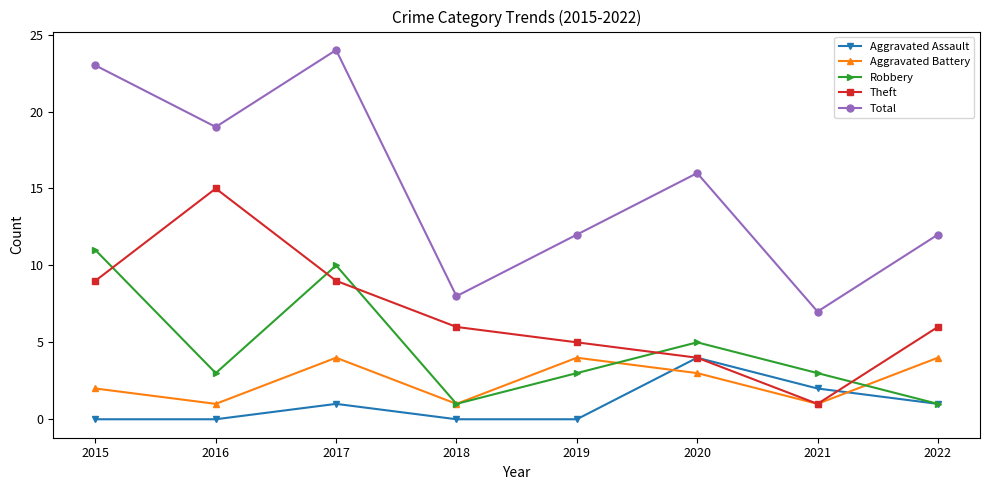

True or false: Total and Aggravated Assault cross at least once.

False